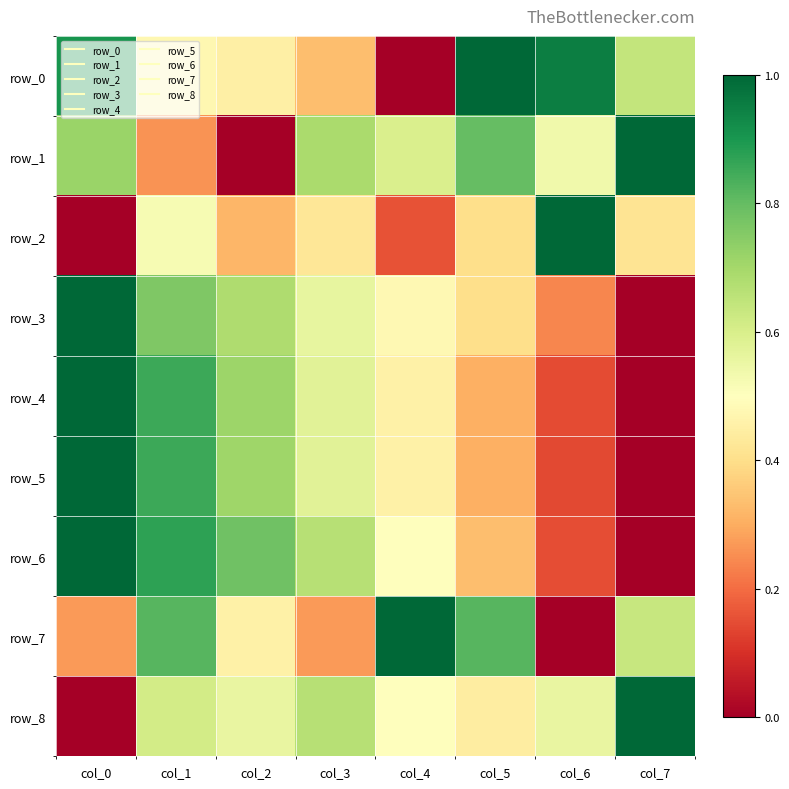

The row_7 series shows 0.3 at col_1. True or false?

False